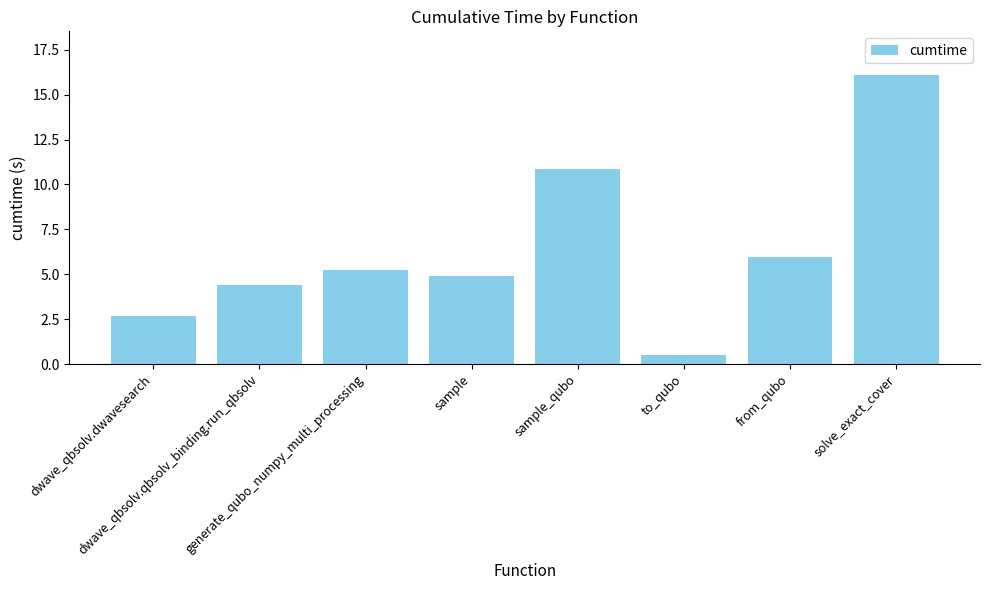

Are the bars grouped side by side (vs. stacked)?

No